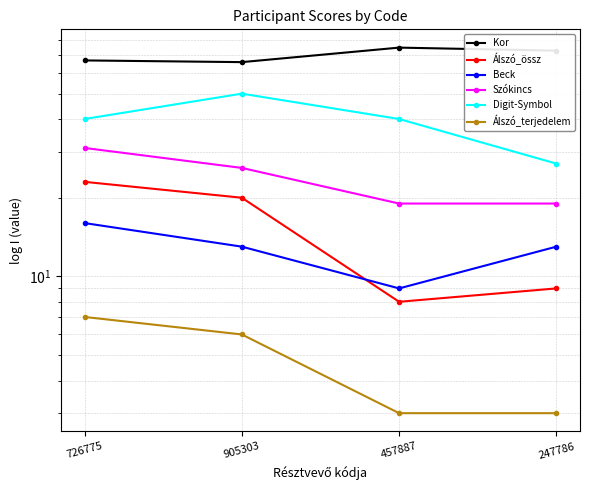

True or false: Szókincs and Álszó_össz cross at least once.

False